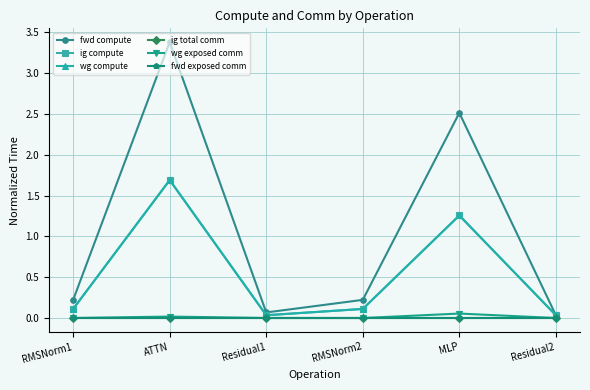

List the series in order of their peak value, highest first.

fwd compute, ig compute, wg compute, wg exposed comm, ig total comm, fwd exposed comm